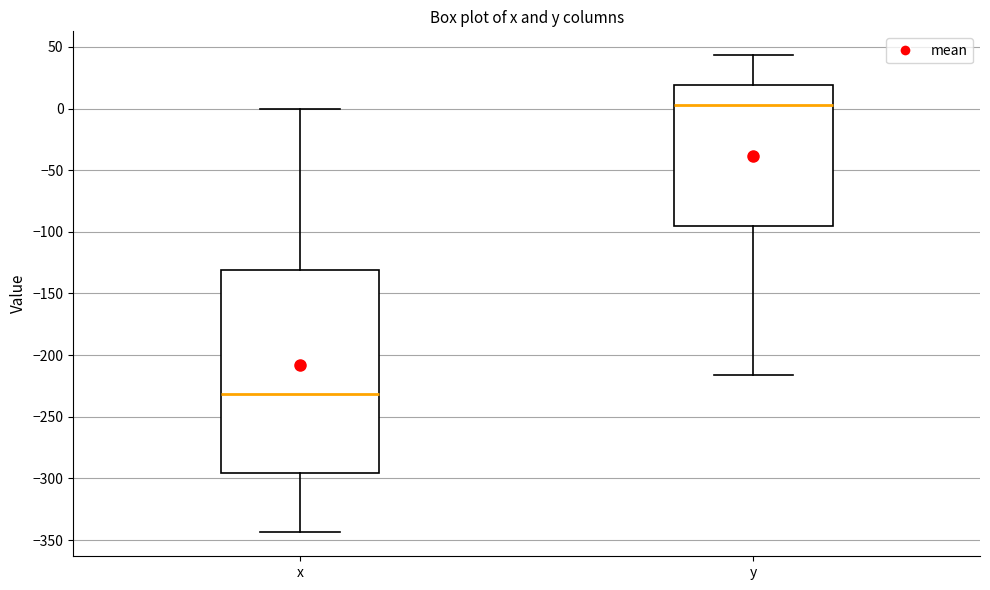

Which box's median line is the highest?

y